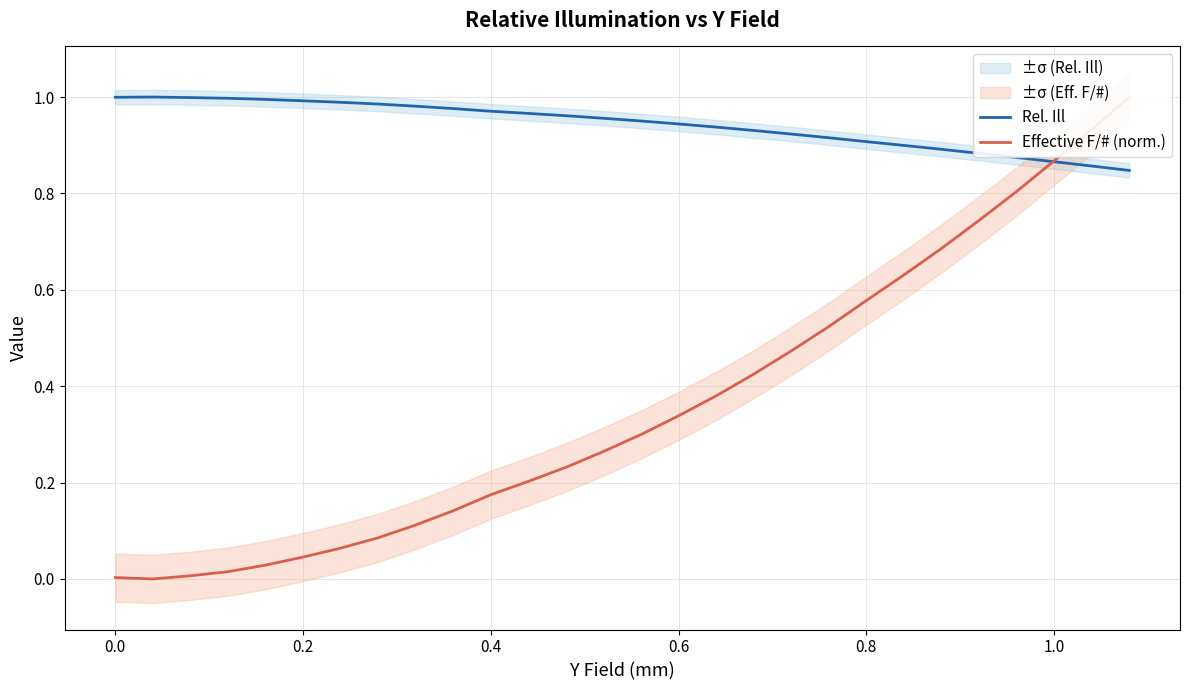

The value of Rel. Ill at 0.8 is 1.5. True or false?

False